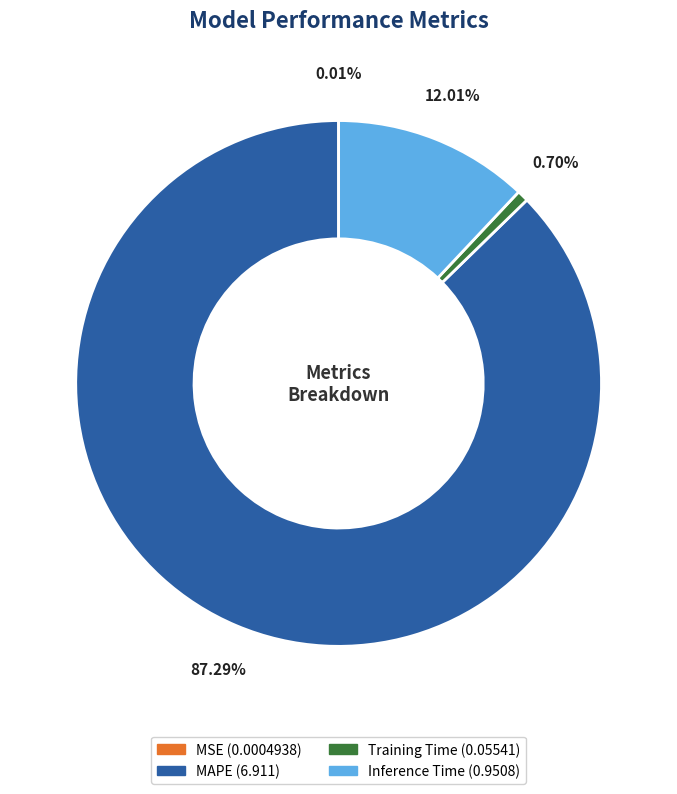

Is the sum of Inference Time and MAPE greater than half?

Yes